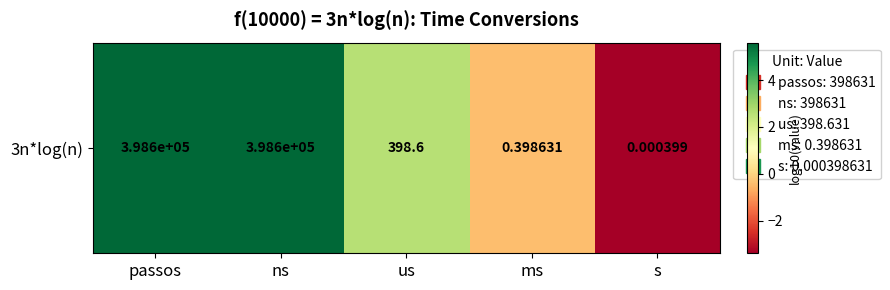

Reading right to left, extract all data points from this chart.

s=-3.4	ms=-0.4	us=2.6	ns=5.6	passos=5.6